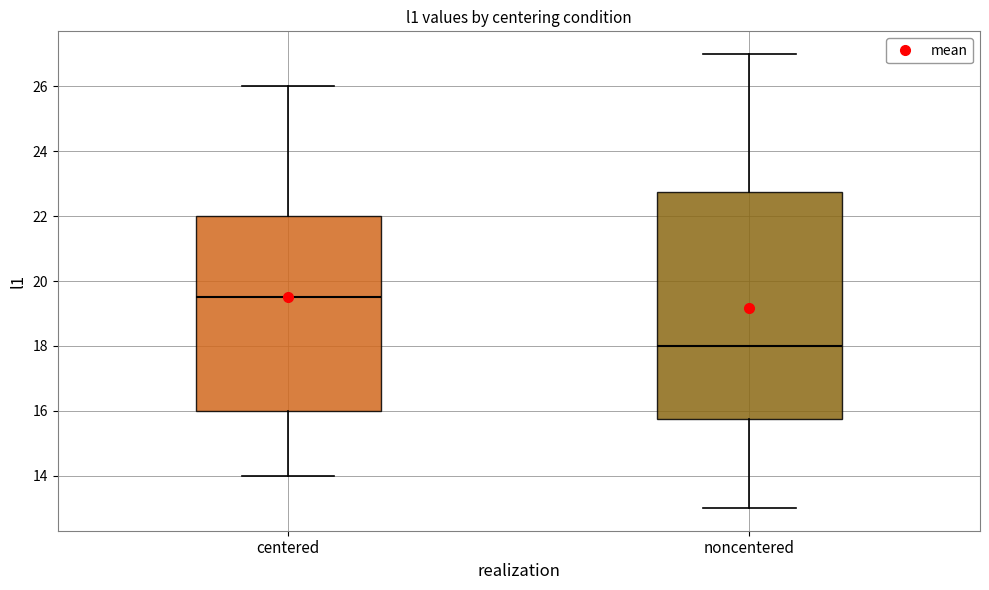

Where does the upper whisker of the box for noncentered end on the y-axis? The values are not printed on the chart, so give them approximately, as read against the axis.

27.0